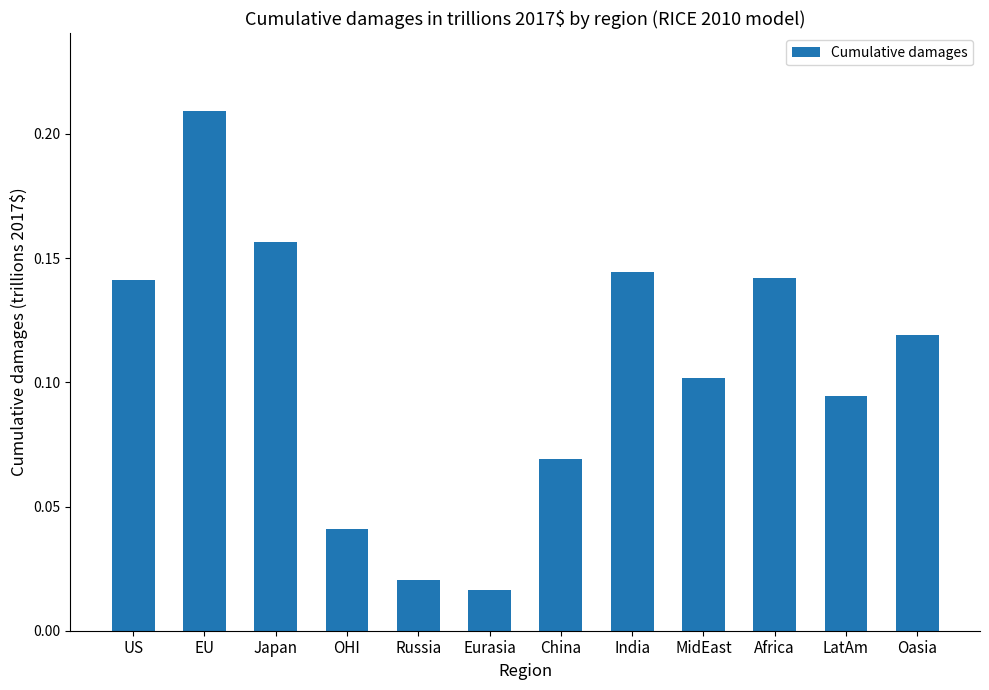

What is the sum of all values?

1.3